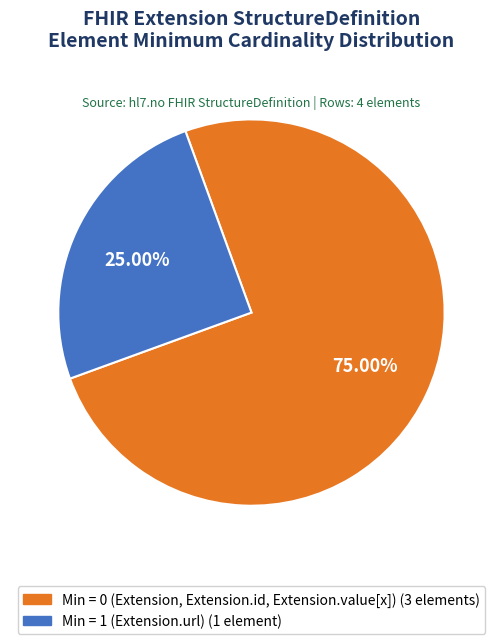

How many slices are in this pie chart?

2